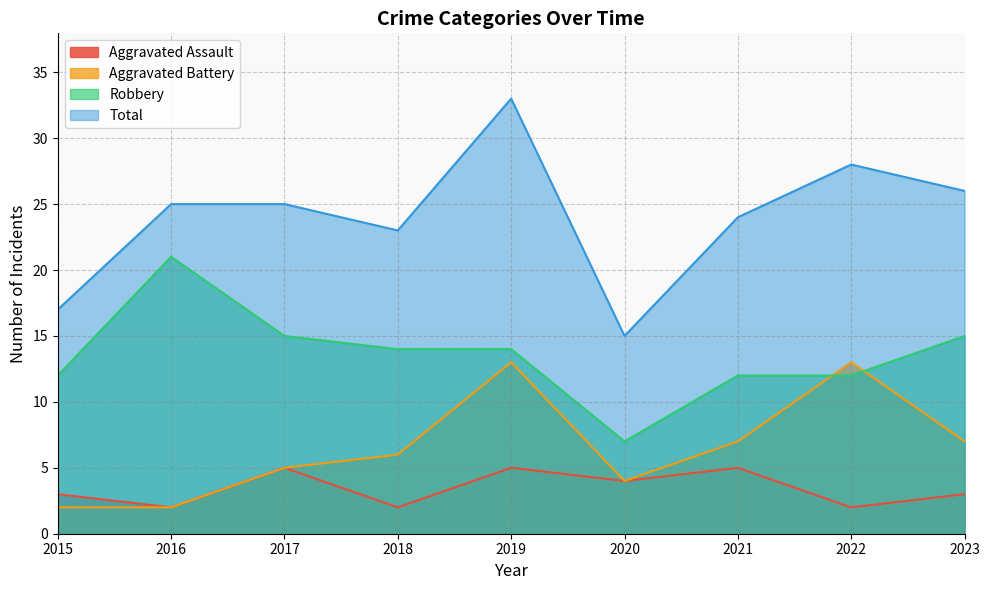

At which category does the chart reach its peak across all series?

2019